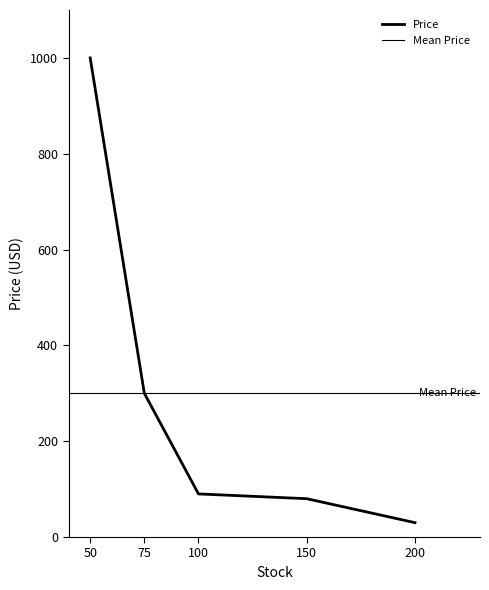

What is the sum of all values?

1500.0